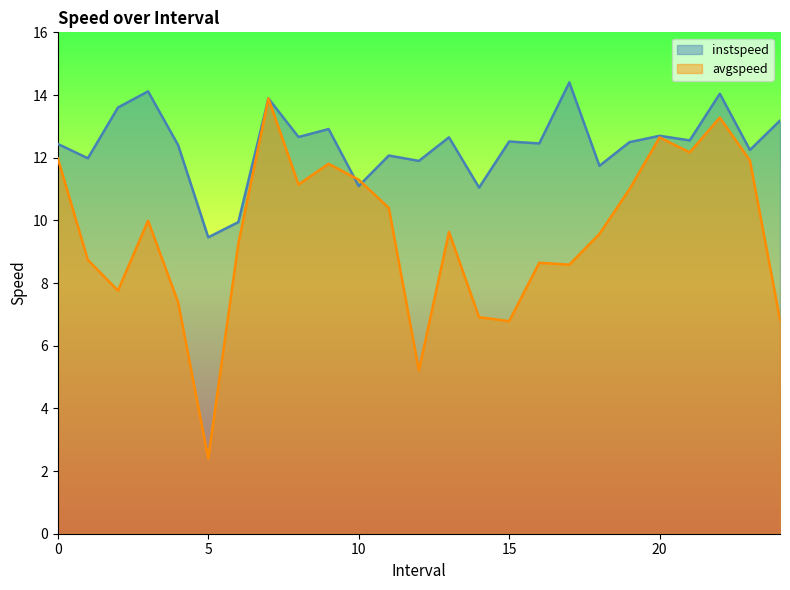

At which category does instspeed reach its first local valley?

1.0